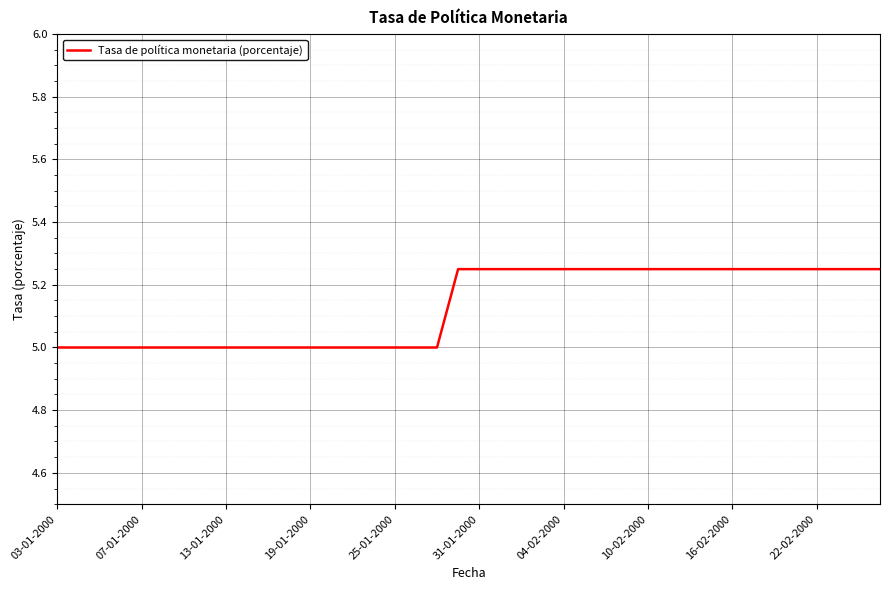

How many distinct data groups are displayed?

1